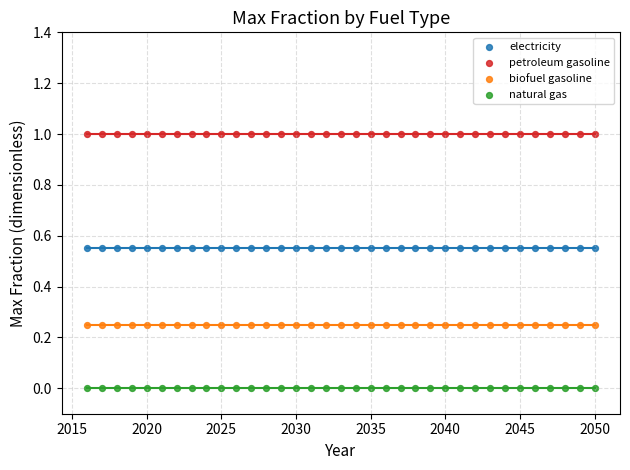

Which series contains the lowest Y value?

natural gas